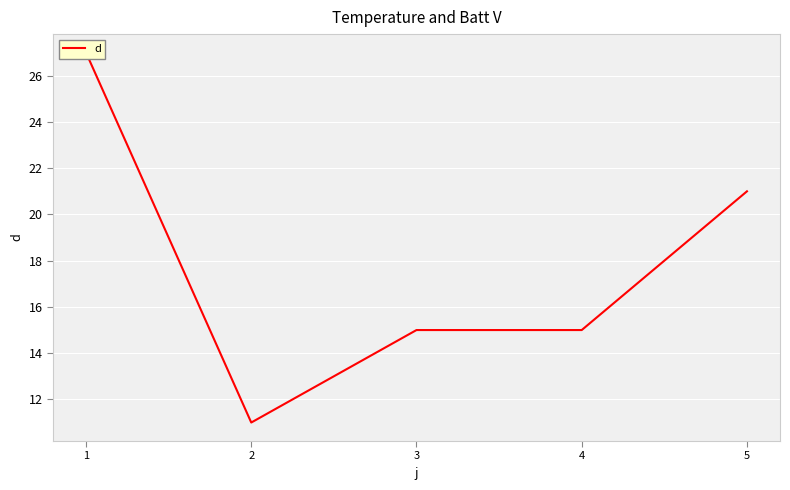

How many interior local valleys (lower than both neighbors) does the data have?

1